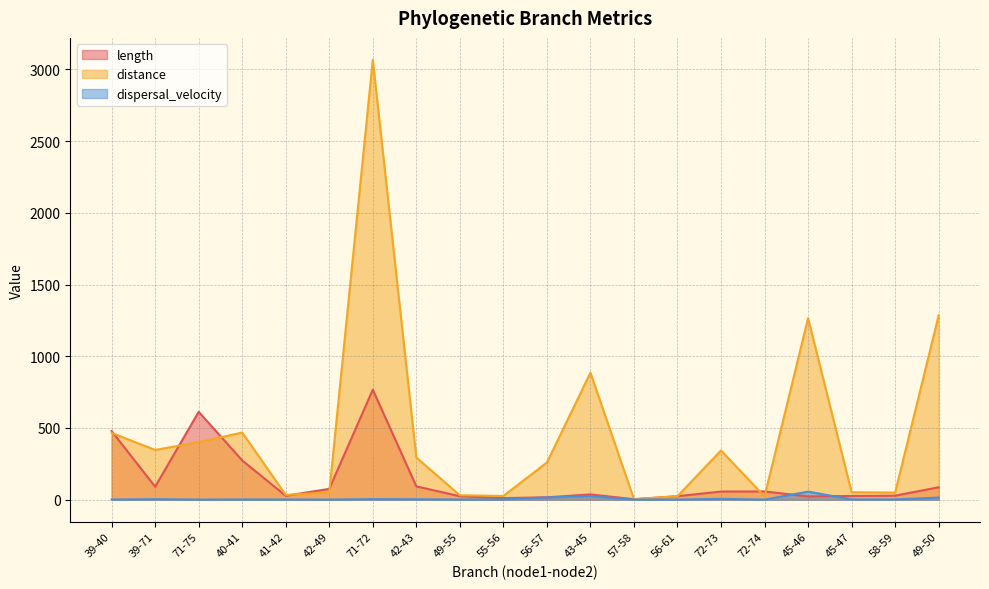

In distance, how many points are lower than both neighbors (excluding endpoints)?

6